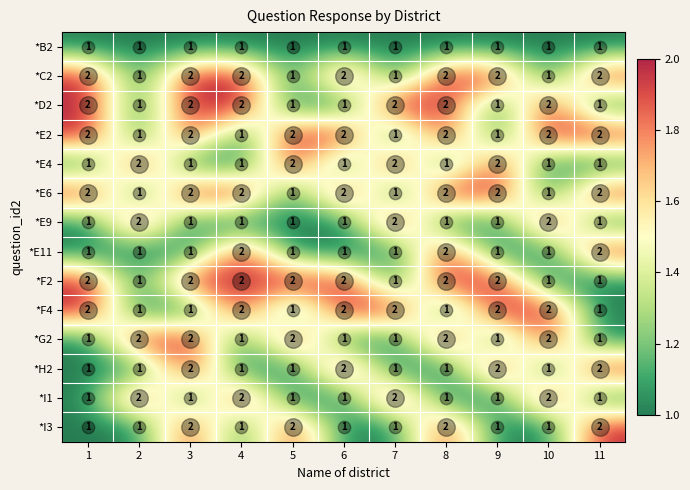

What is the sum of all *E9 values?

14